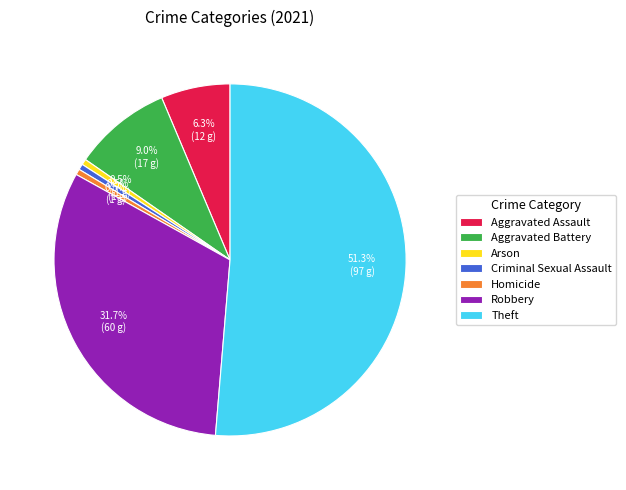

Do Aggravated Assault and Robbery together represent more than half of the pie?

No